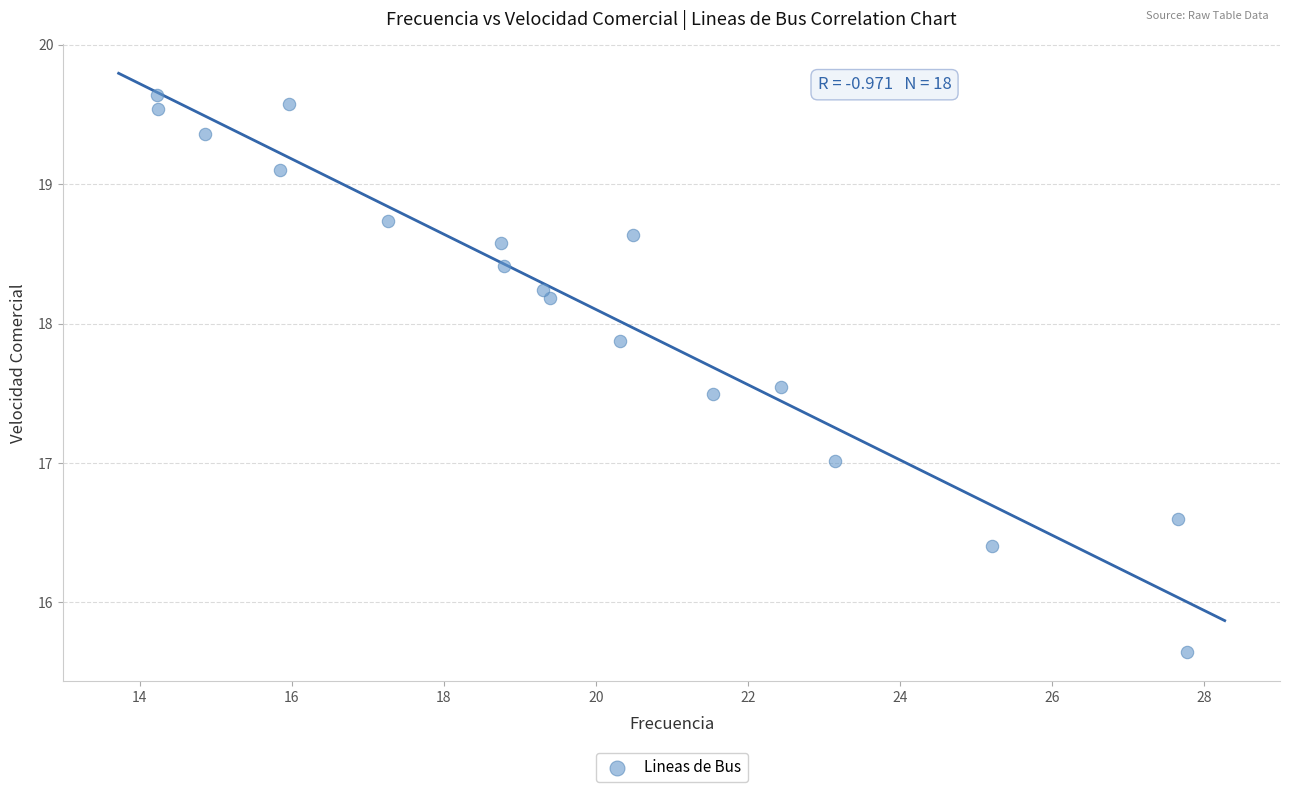

What is the range of X values (max minus min)?

13.5